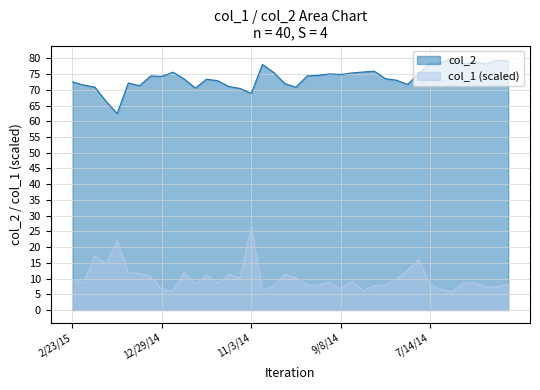

How many lines are shown in the chart?

2